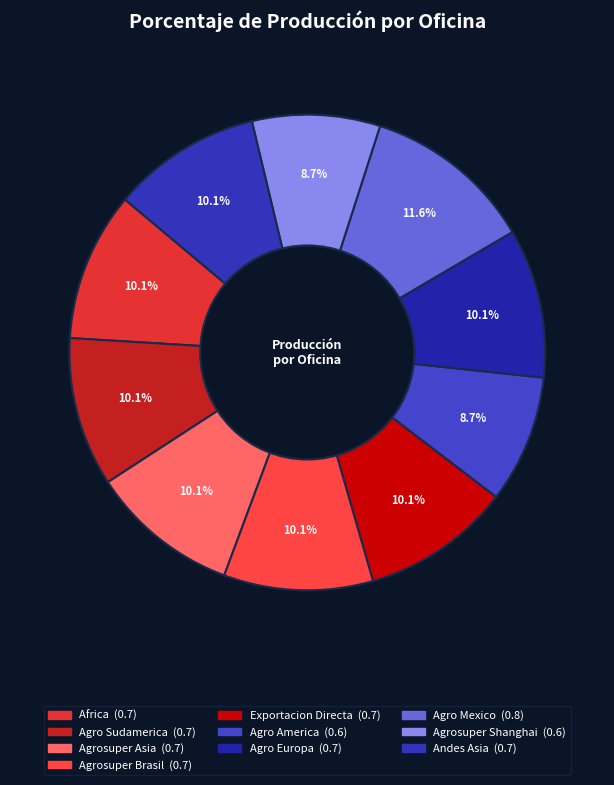

Is it true that Agro Sudamerica is 1% of the pie?

False